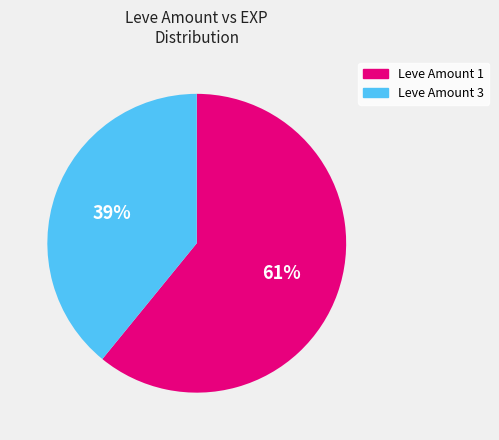

Count the number of slices in the pie.

2